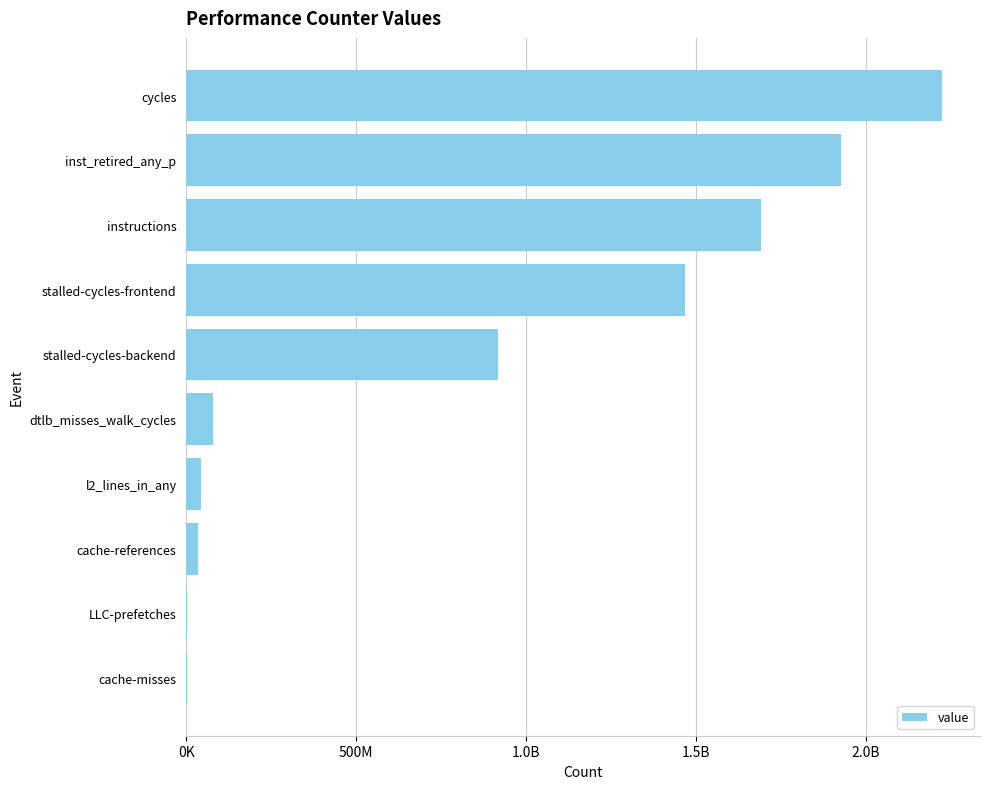

Are the bars horizontal?

Yes